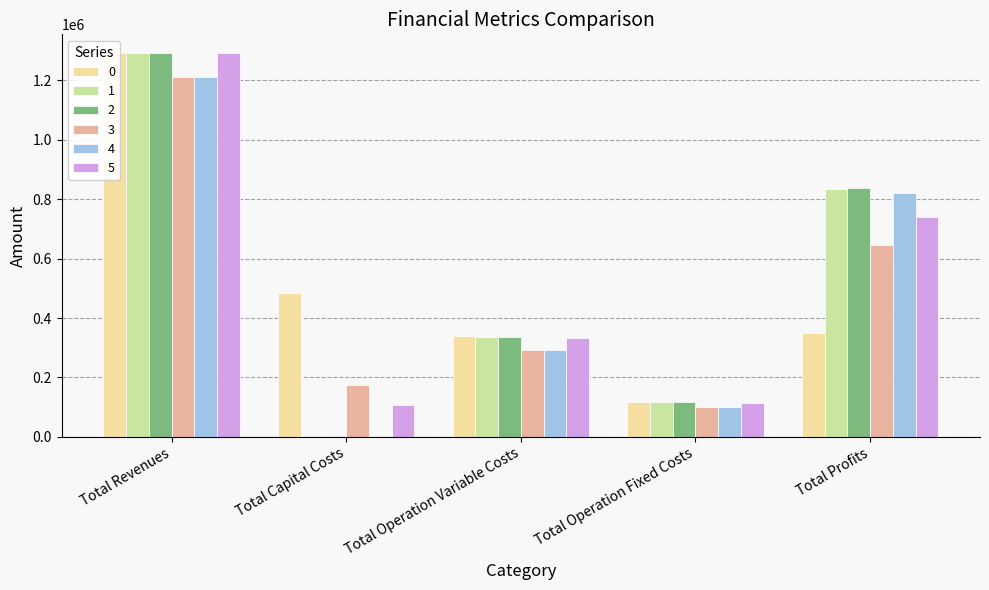

Reading left to right, extract all data points from this chart.

0: 1290861.5	483648.0	338921.6	117166.8	351125.0
1: 1290861.5	0.0	337565.5	117166.8	836129.2
2: 1290861.5	0.0	336207.4	117166.8	837487.2
3: 1213304.7	173600.0	292486.9	101782.2	645435.6
4: 1213304.7	0.0	291298.1	101782.2	820224.5
5: 1290861.5	106400.0	332234.7	112963.4	739263.5